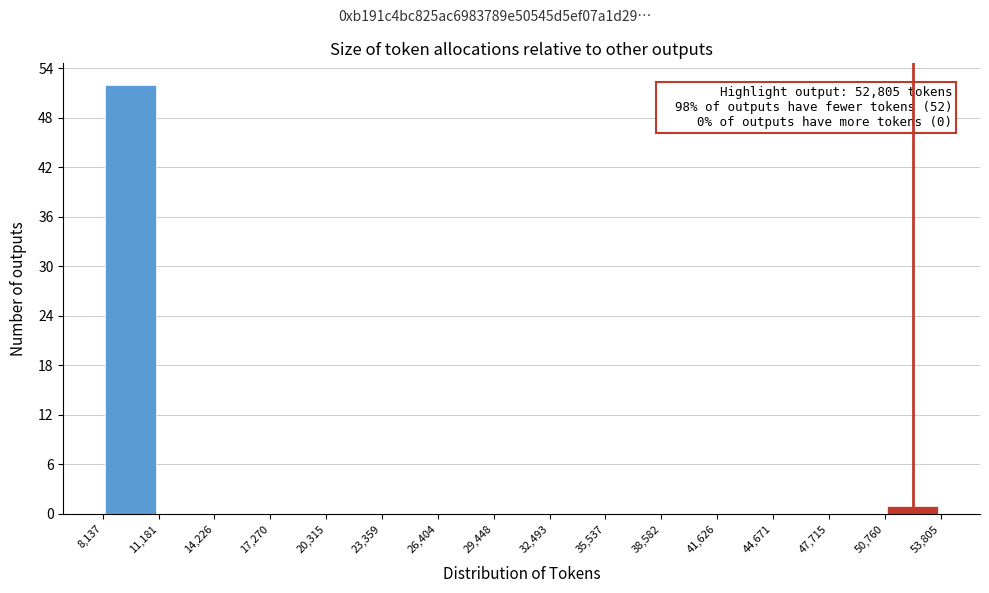

Which range on the x-axis has the tallest bar?

8,137 to 11,181